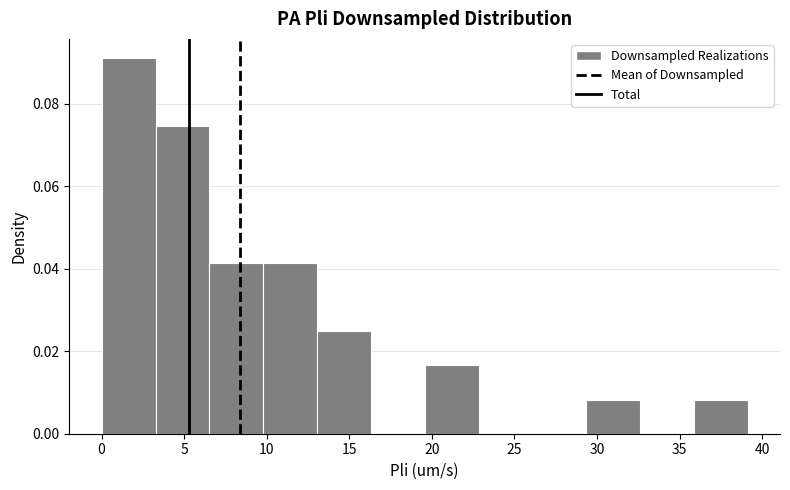

How tall is the bar that spans 0.0 to 3.5 on the x-axis? Neither the bar edges nor the heights are printed on the chart, so give them approximately, as read against the axes.

0.092